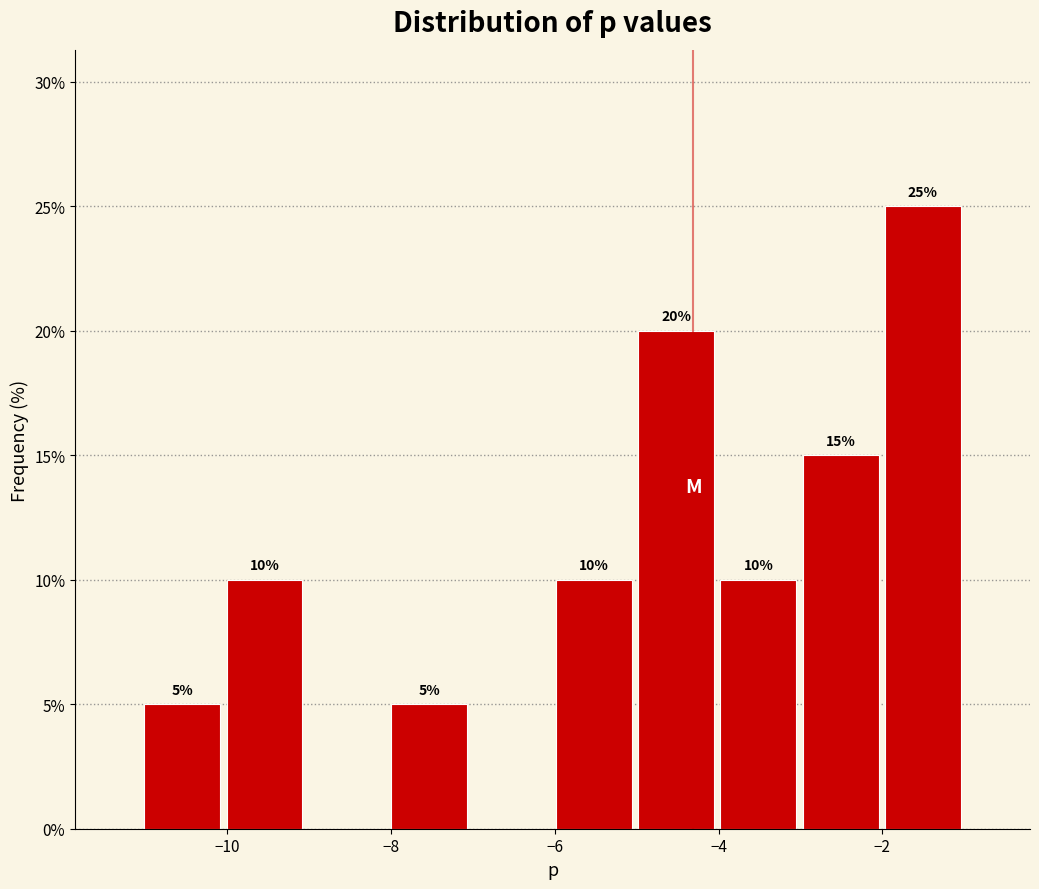

Which range on the x-axis has the tallest bar?

-2 to -1